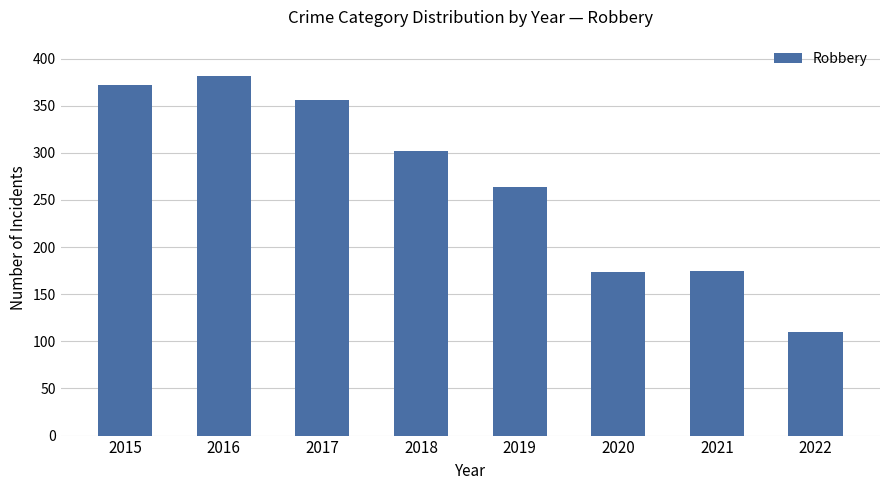

What is the average value?

267